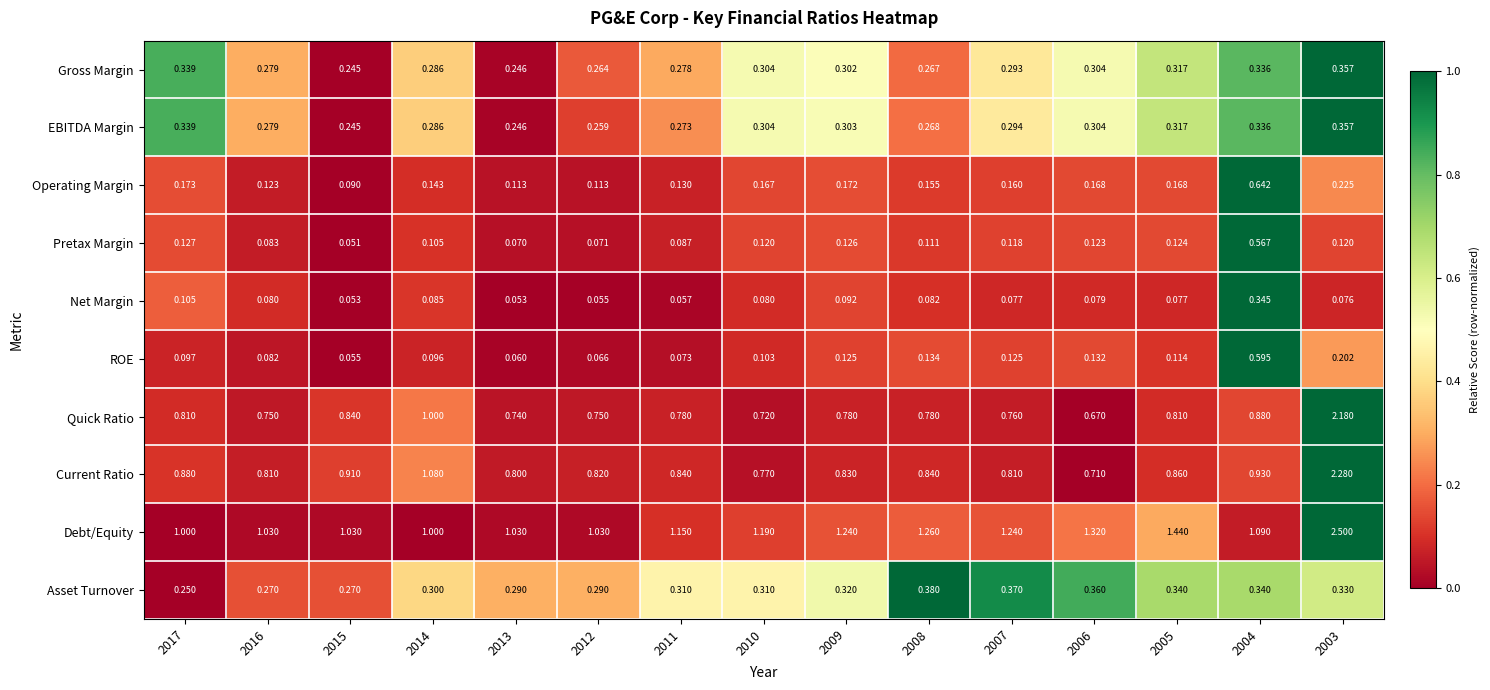

At 2007, list the series in order from smallest to largest.

Net Margin, Pretax Margin, ROE, Operating Margin, Gross Margin, EBITDA Margin, Asset Turnover, Quick Ratio, Current Ratio, Debt/Equity